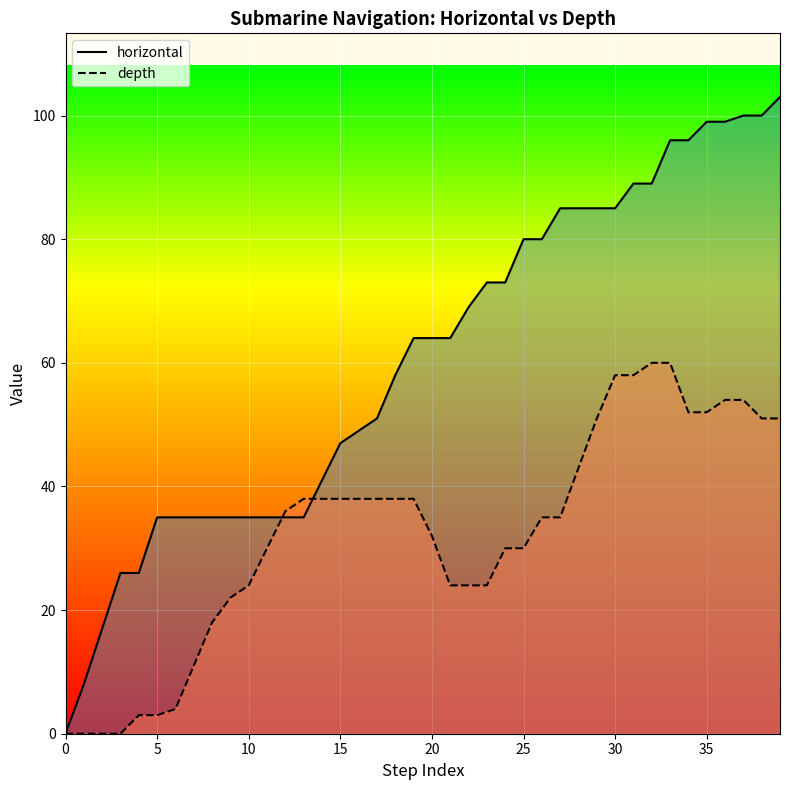

How many data points in depth are less than 36?

20